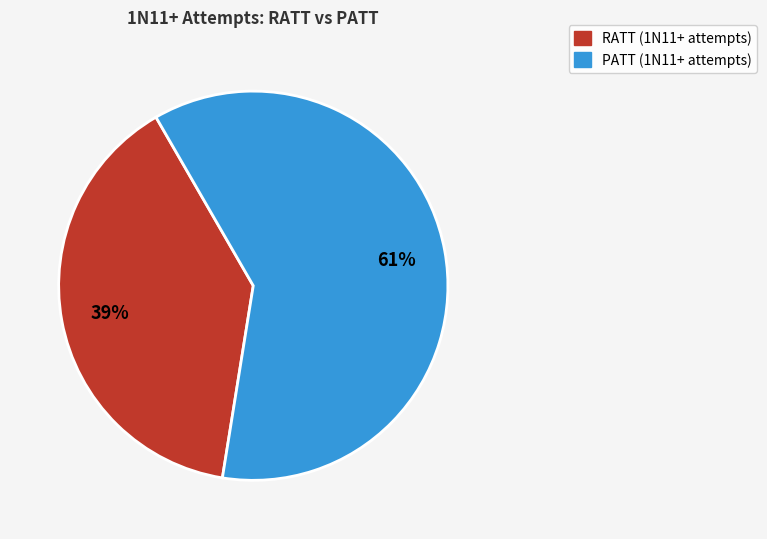

To the nearest percent, what is the average slice percentage?

50%